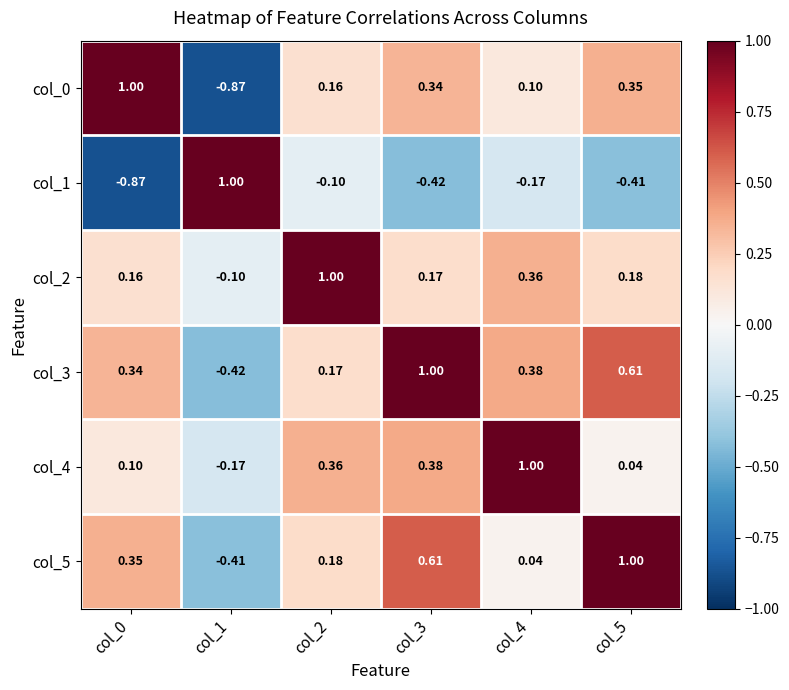

Is the value of col_2 at col_5 greater than the value of col_0 at col_1?

Yes